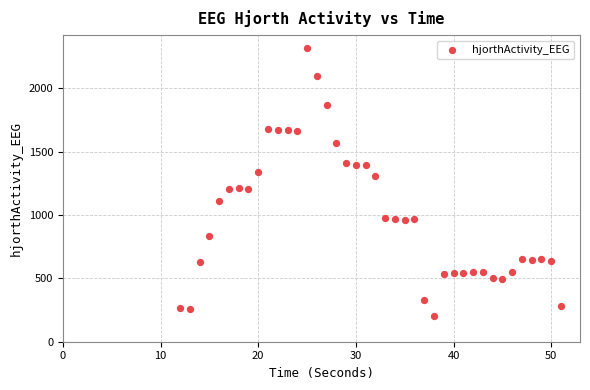

What is the range of X values (max minus min)?

39.0